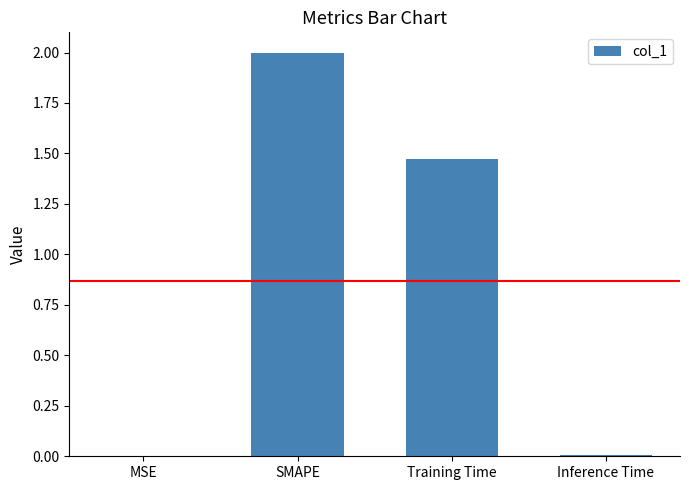

Is it true that the value at Inference Time is 0.0?

True